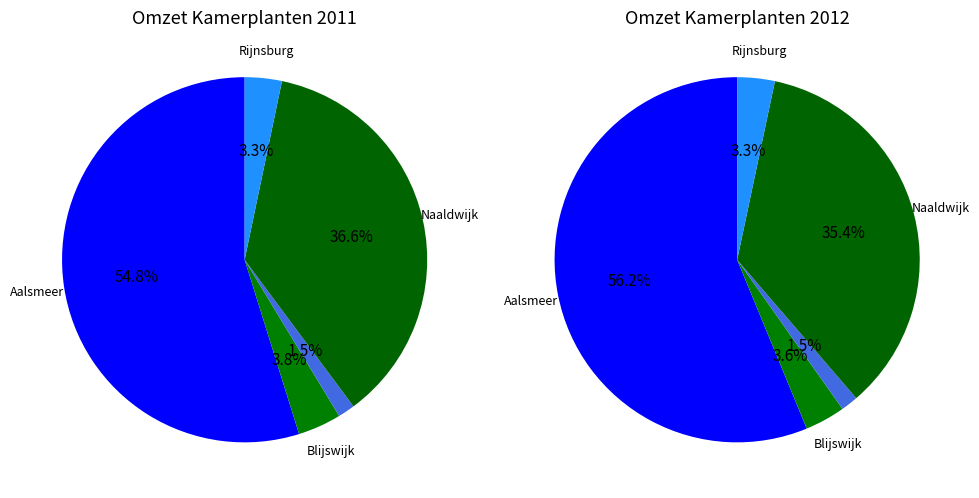

To the nearest percent, what portion does Blijswijk represent?

4%